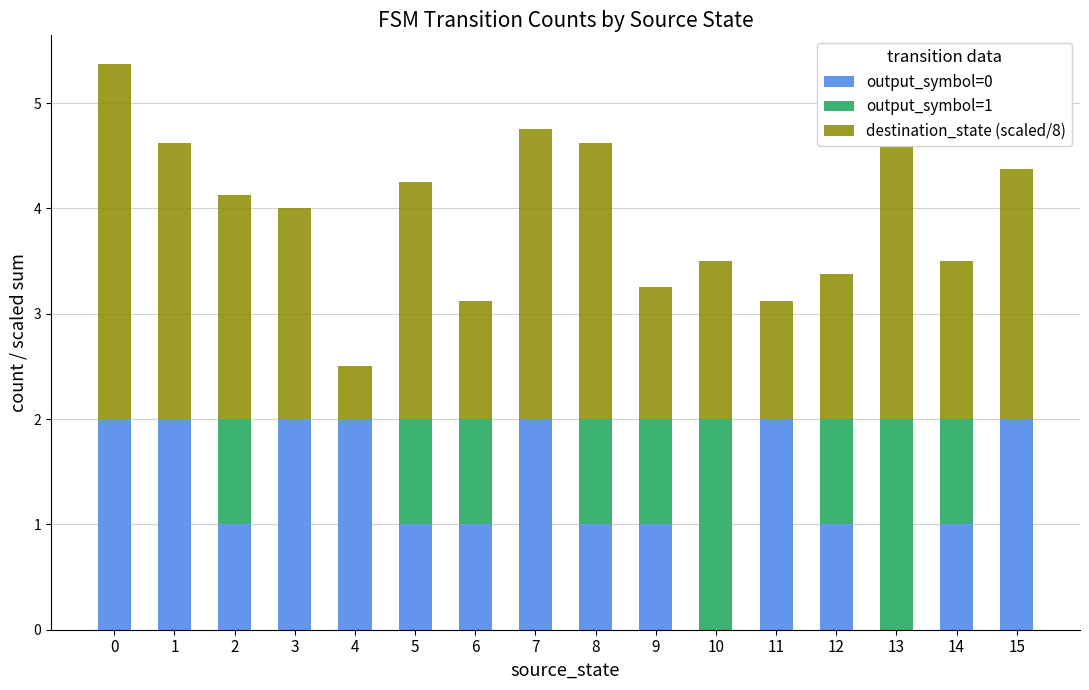

What is the total value across all series at 1?

4.6